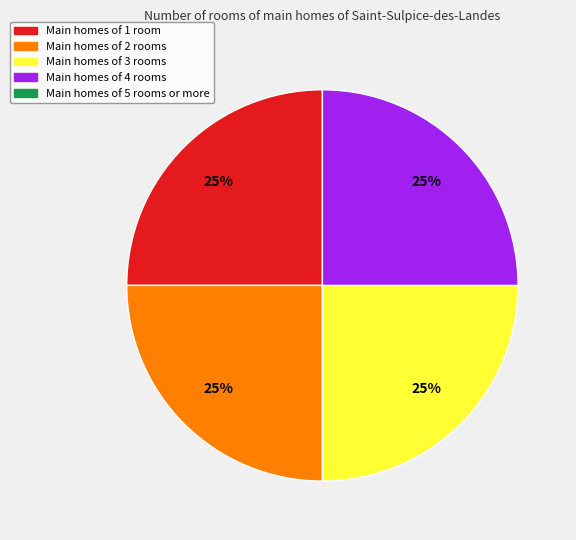

Is there any slice that represents more than half of the pie?

No